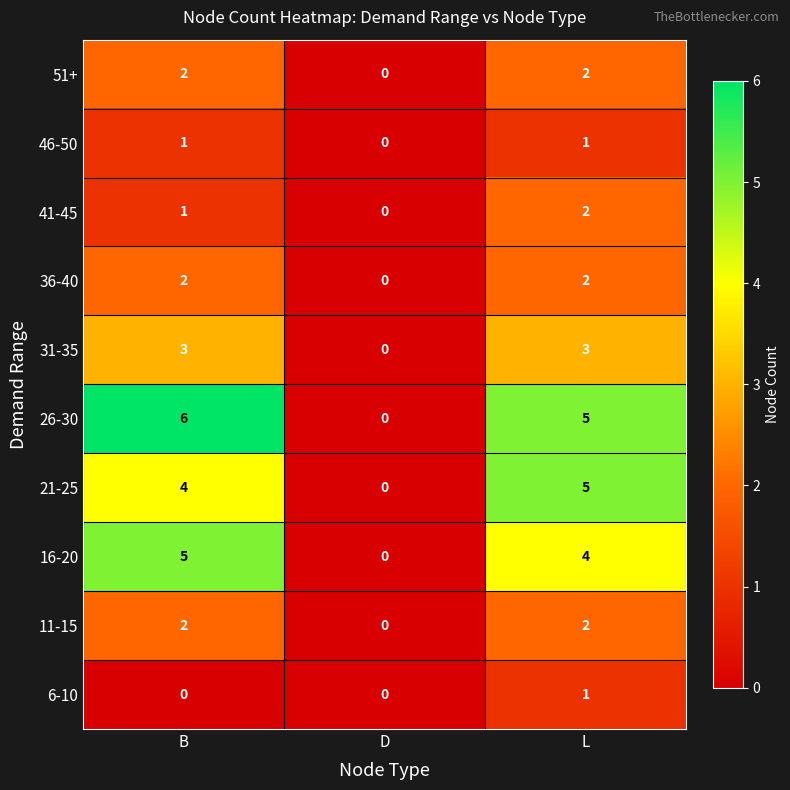

True or false: 31-35 has a value of 3 at B.

True